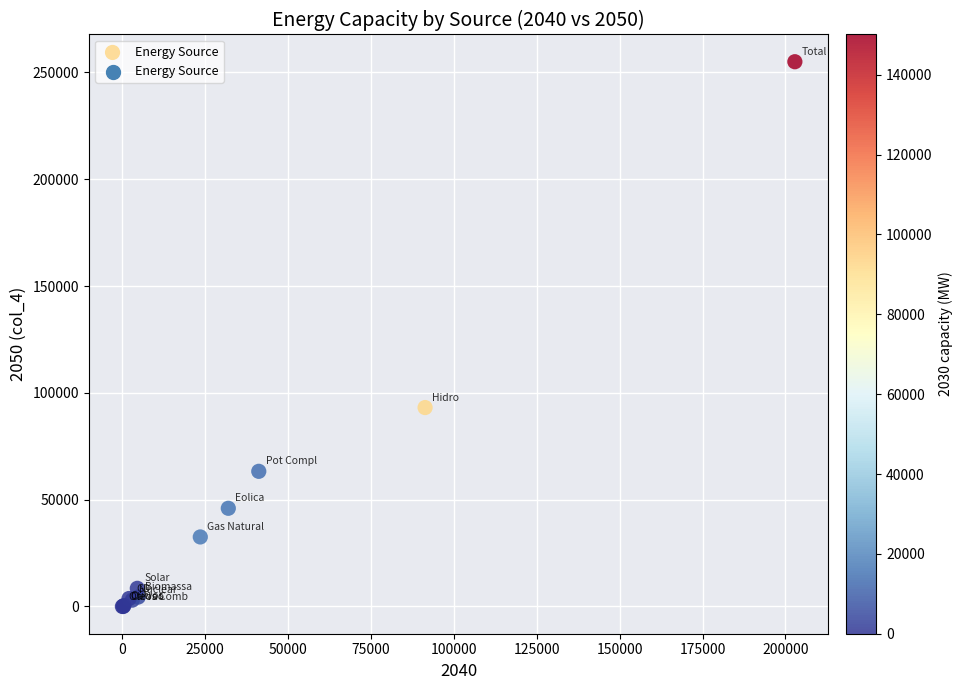

What Y value in the scatter plot is closest to 127519?

93134